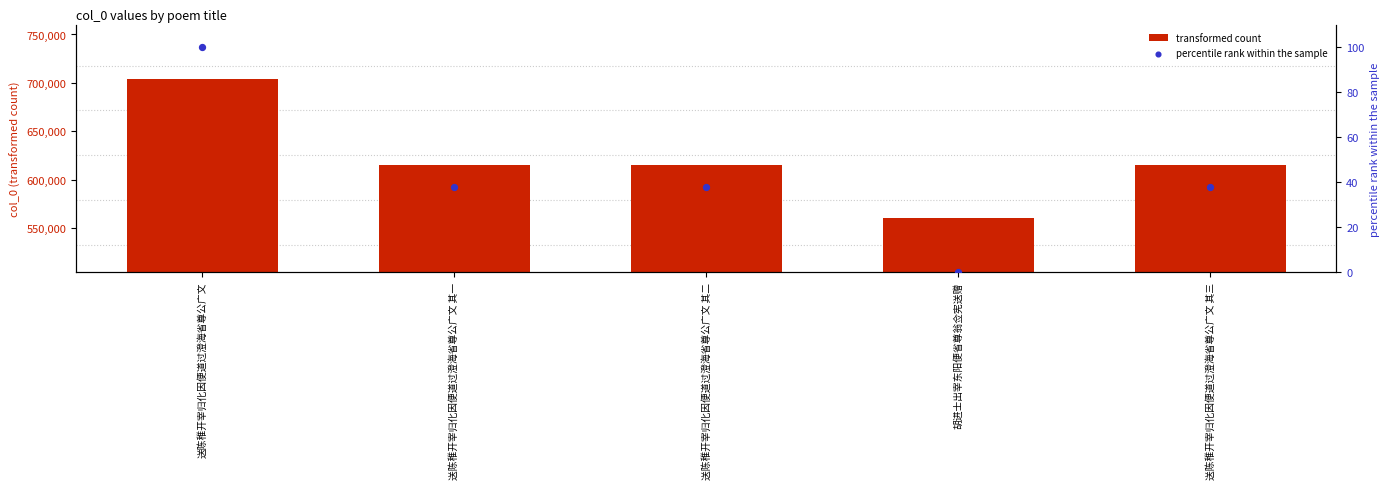

What are all the series names shown in the legend?

transformed count, percentile rank within the sample